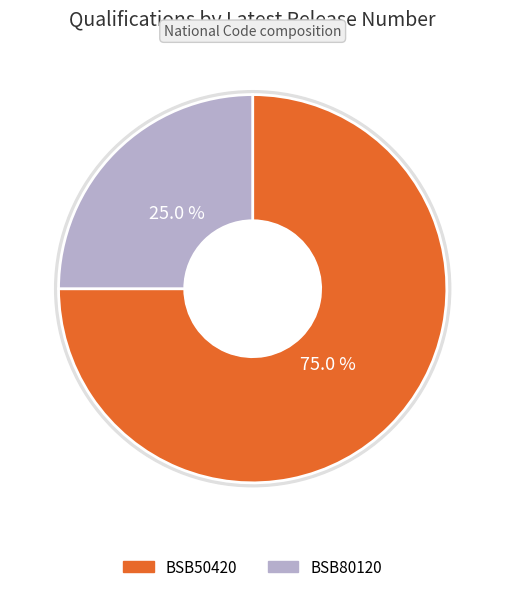

Is there a majority slice in this chart?

Yes